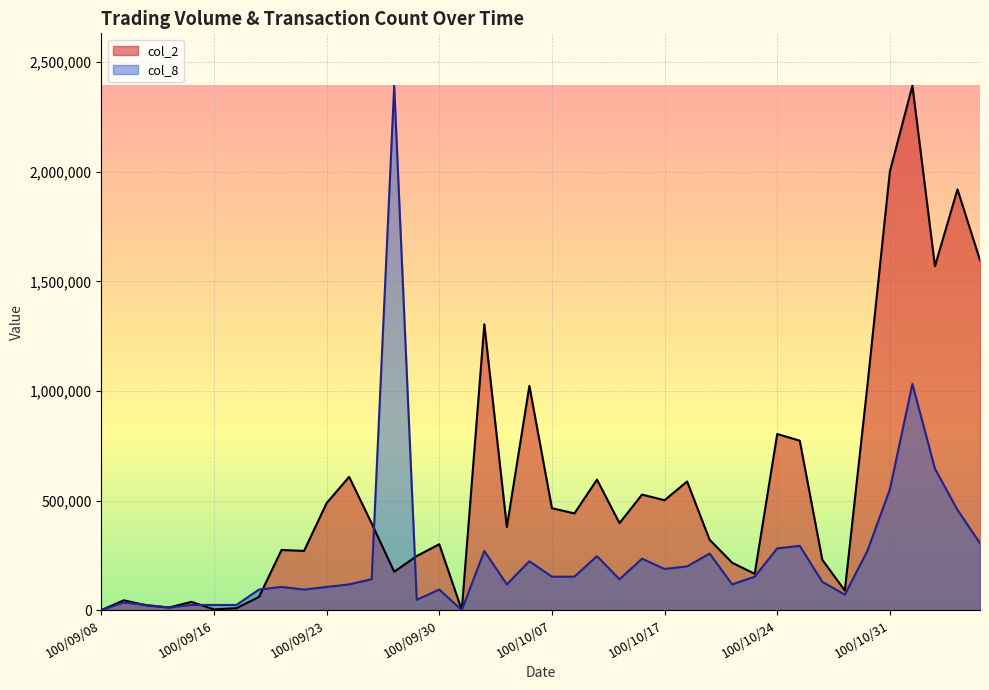

What is the difference between the maximum and minimum values in the col_8 series?

2392560.0